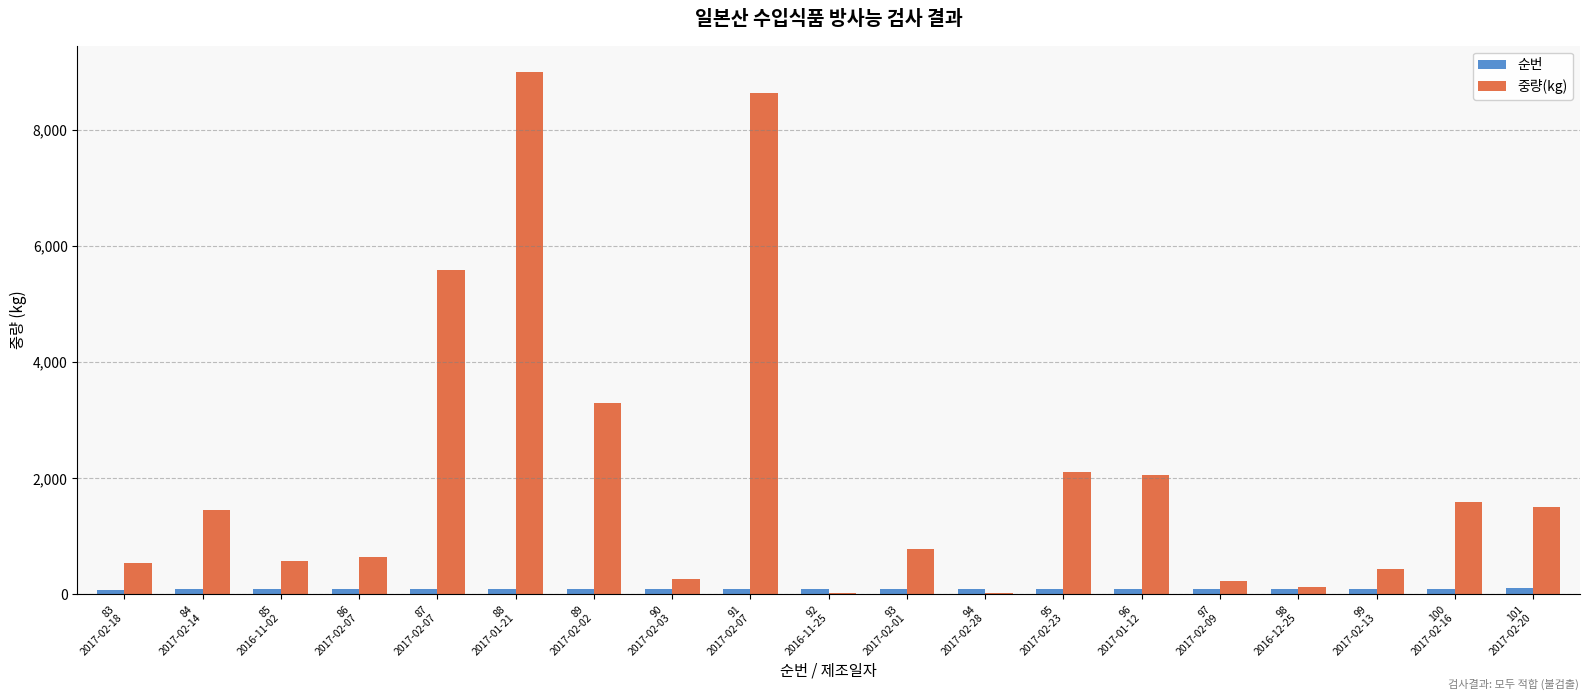

The value of 순번 at 86
2017-02-07 is 86. True or false?

True